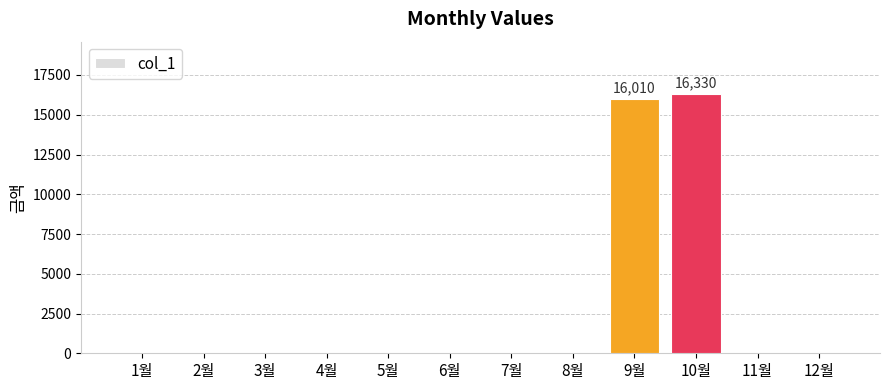

Which label corresponds to the largest value in the chart?

10월